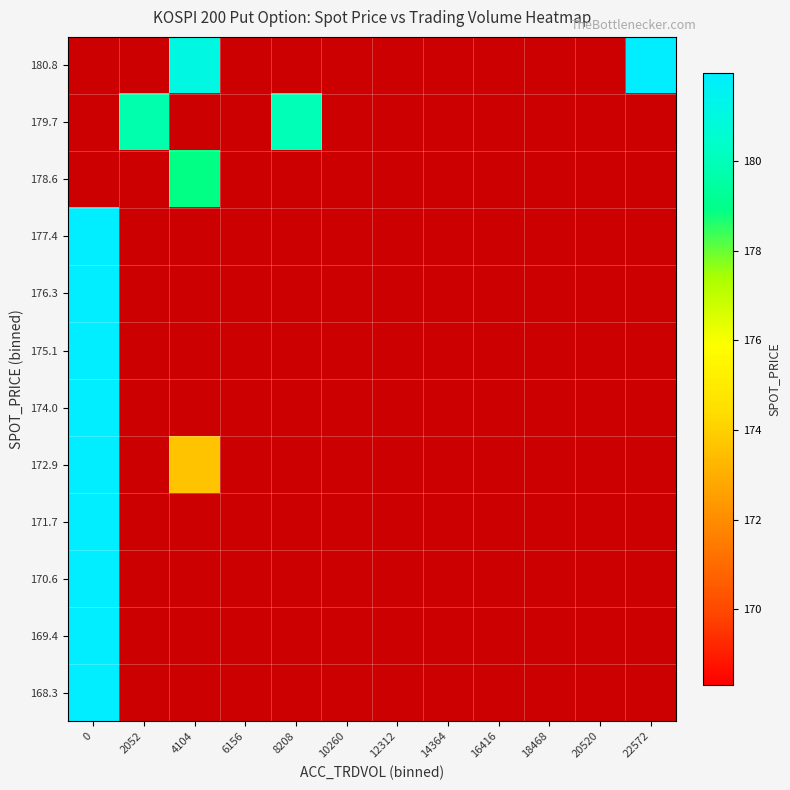

List the series in order of their peak value, highest first.

171.7, 172.9, 170.6, 169.4, 174.0, 168.3, 177.4, 178.6, 179.7, 180.8, 176.3, 175.1